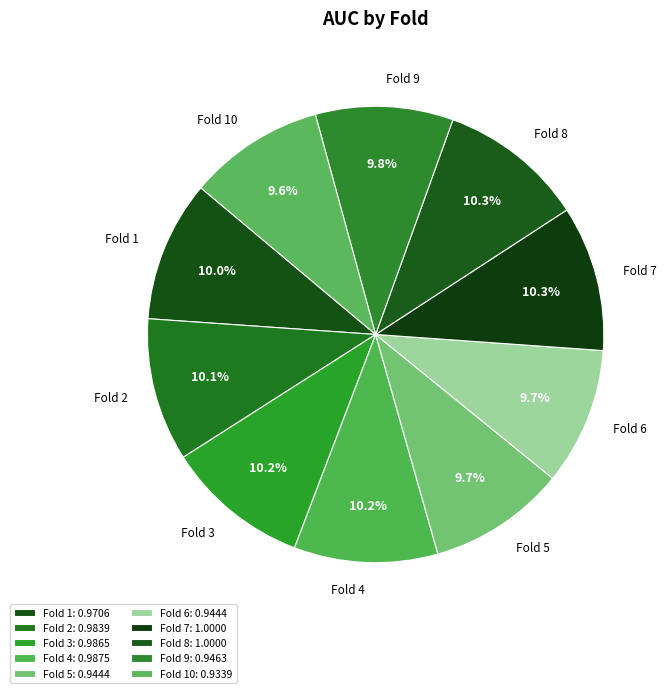

Between Fold 5 and Fold 7, which is larger?

Fold 7